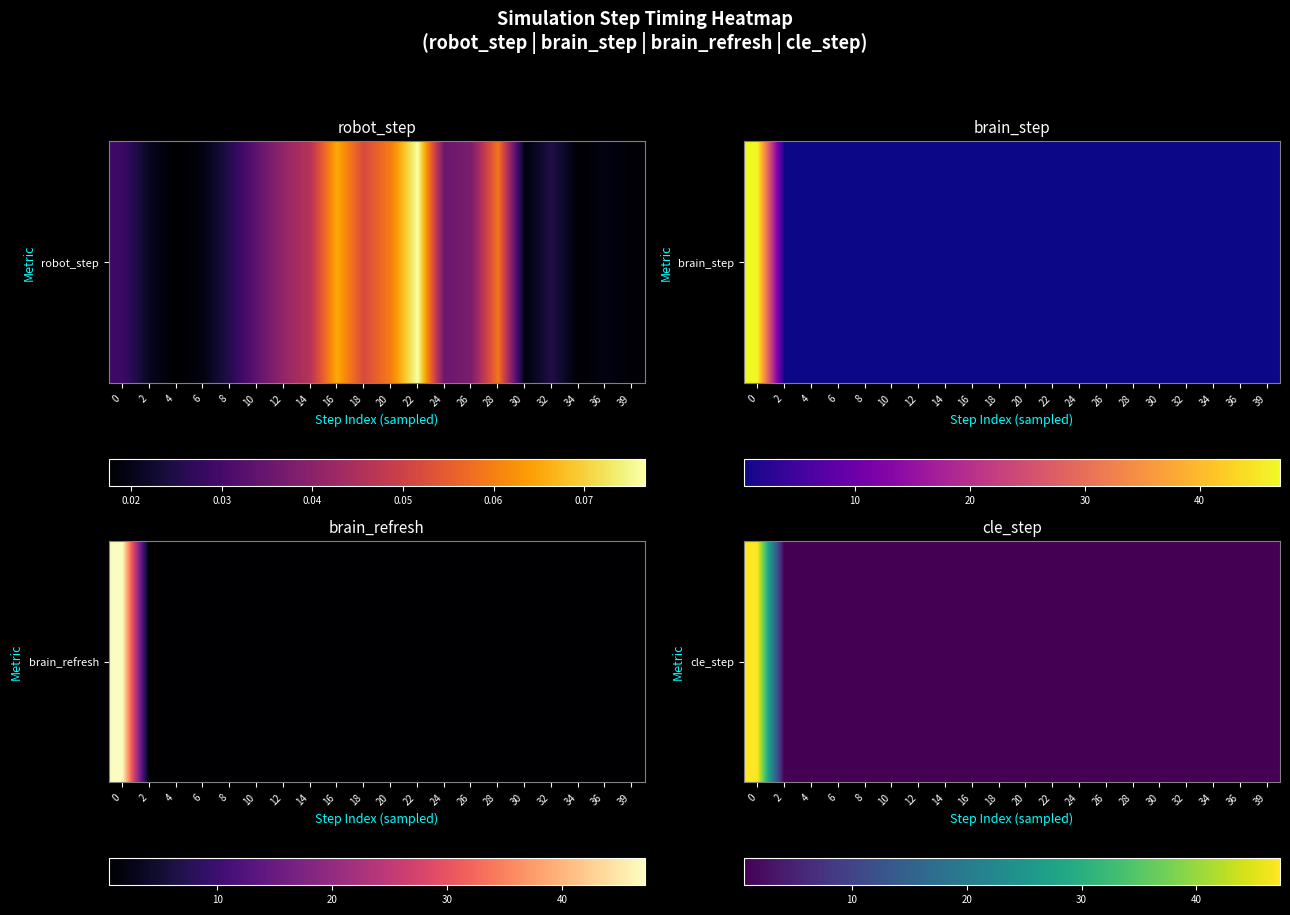

What is the maximum value shown in the chart?

47.3